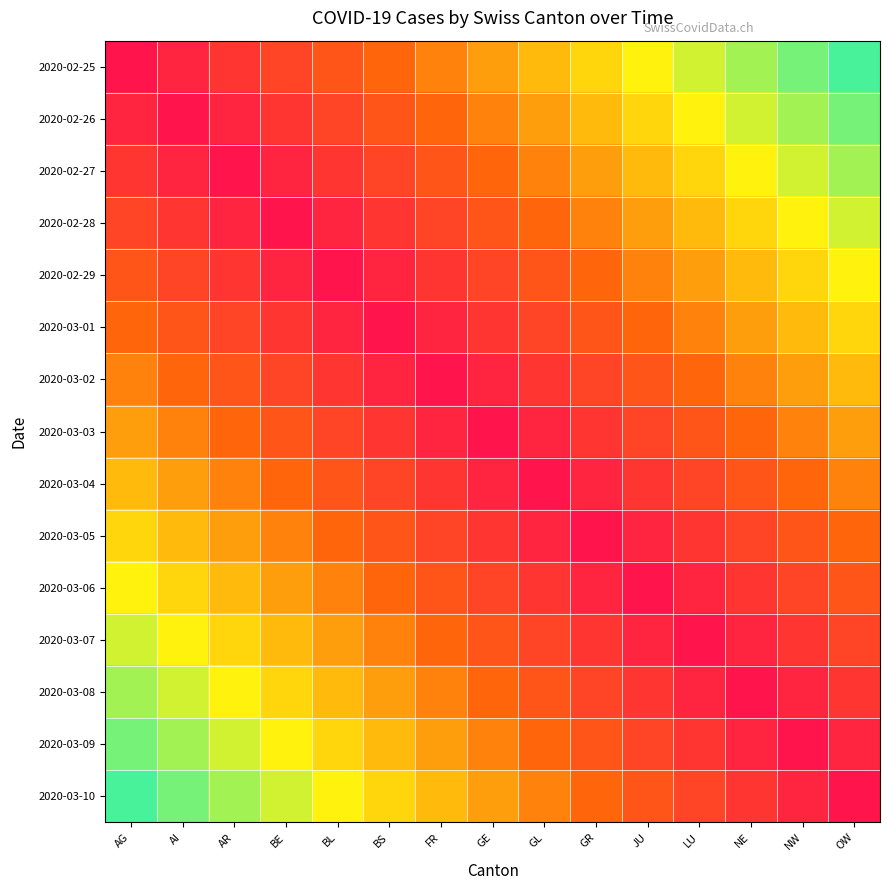

What is the total value across all series at OW?

7.0